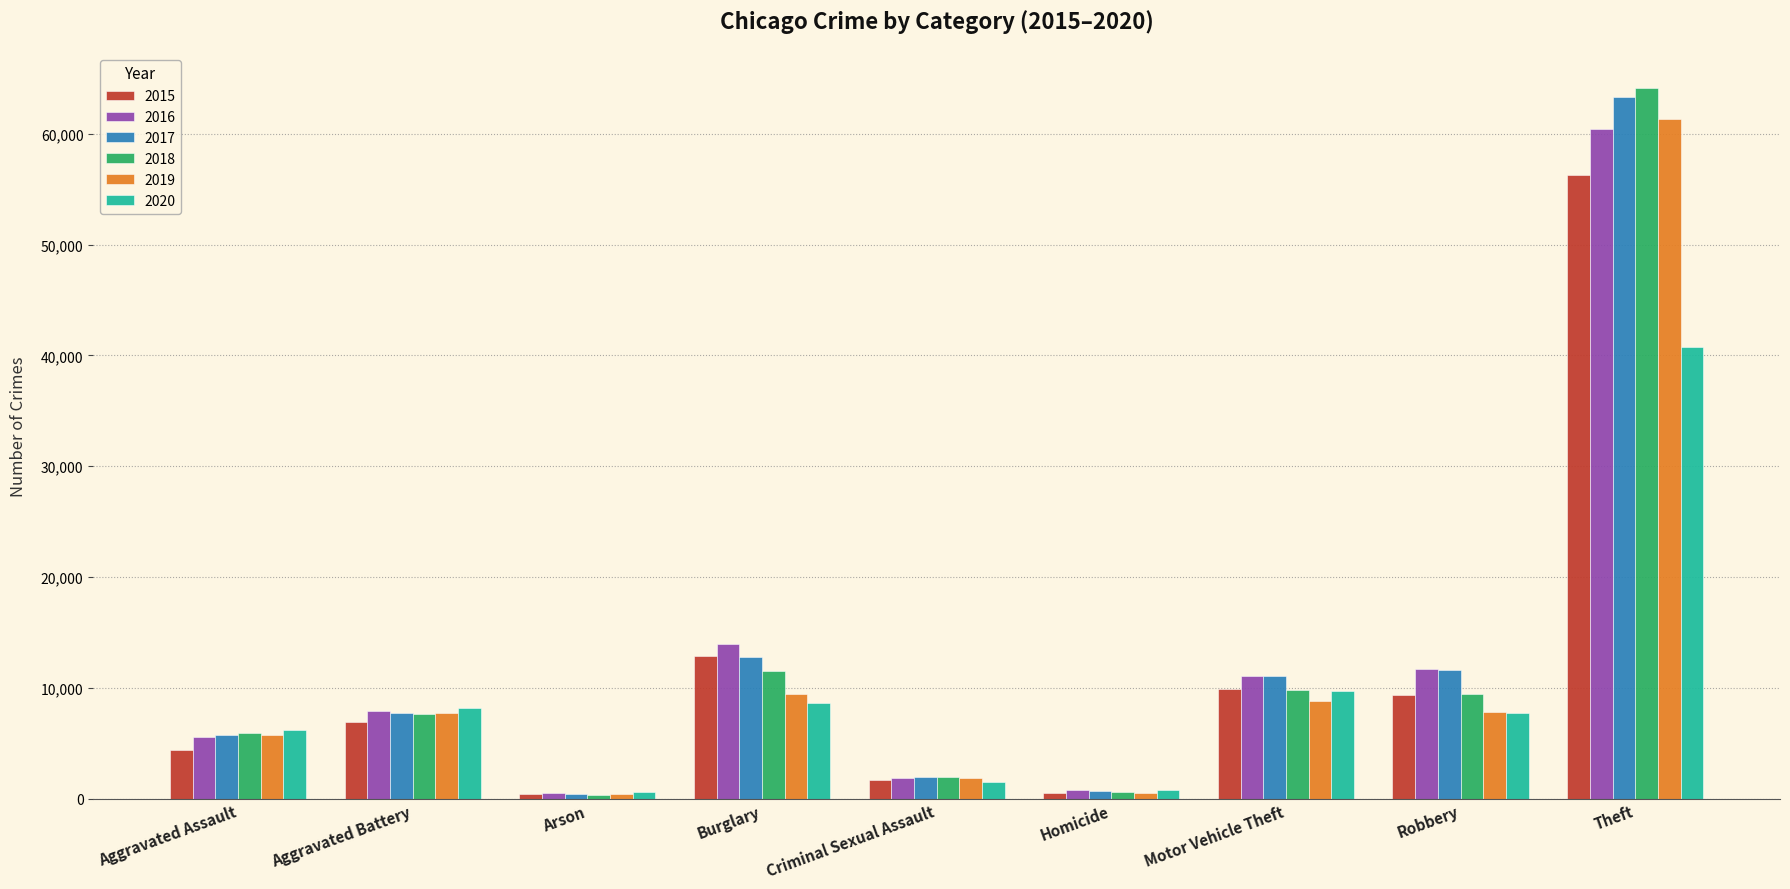

What is the total value across all series at Homicide?

3760